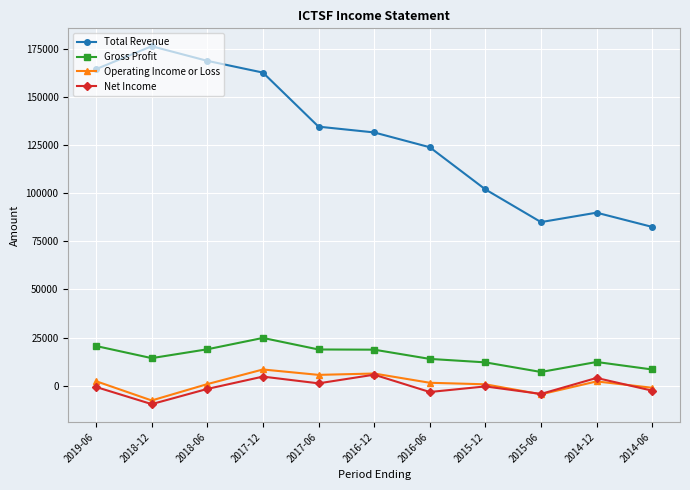

Rank the series at 2018-06 from highest to lowest value.

Total Revenue, Gross Profit, Operating Income or Loss, Net Income